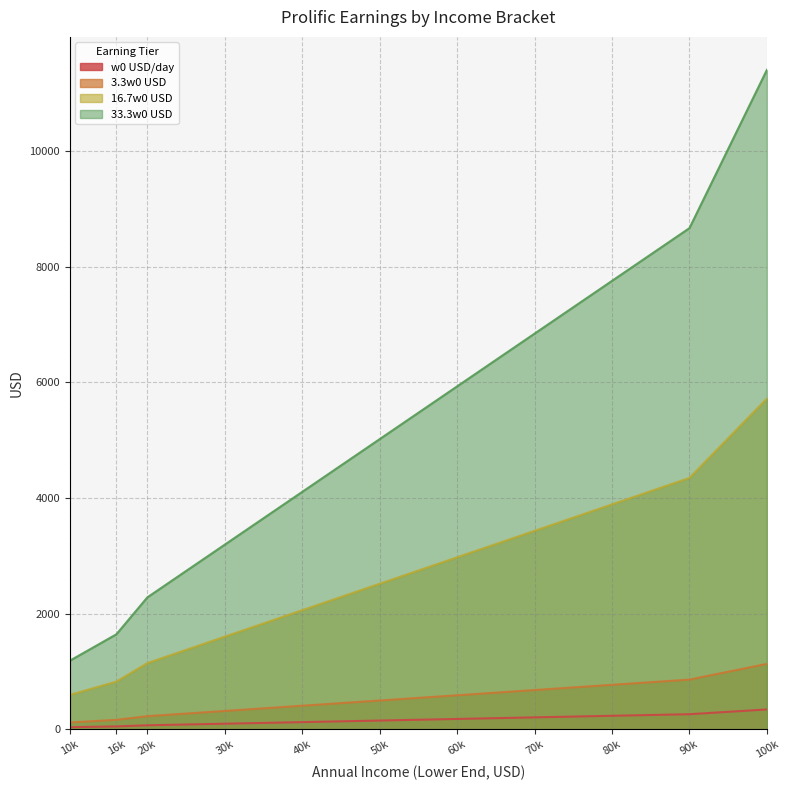

At which category is the sum across all series the highest?

100k